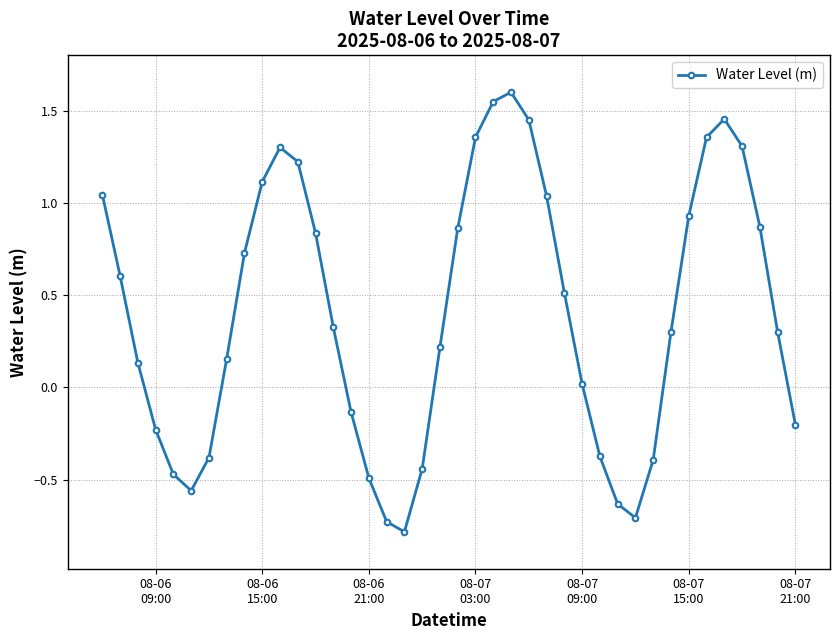

How many points are lower than both their immediate neighbors (excluding endpoints)?

3